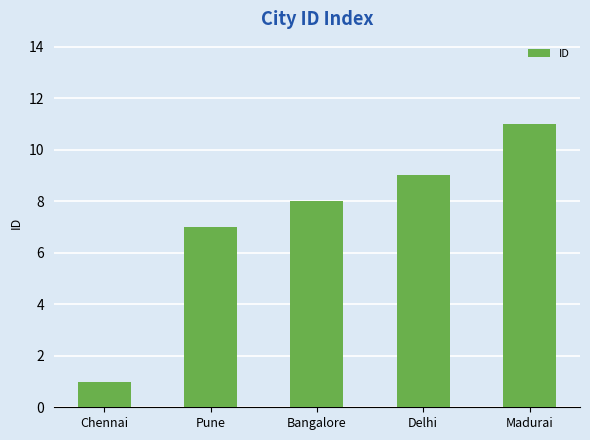

How many values are between 7 and 9?

3